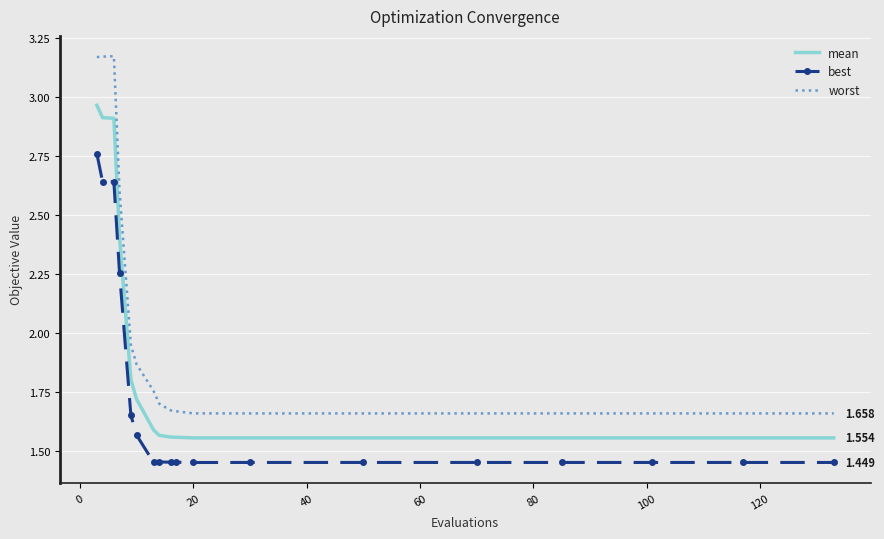

List the series in order of their peak value, highest first.

worst, mean, best